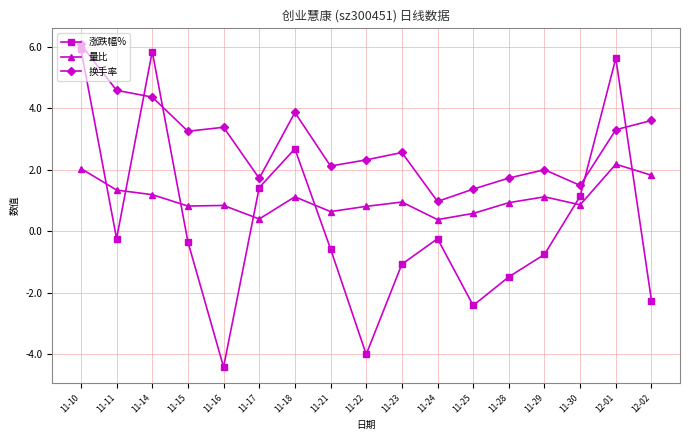

The value of 量比 at 11-18 is 1.1. True or false?

True